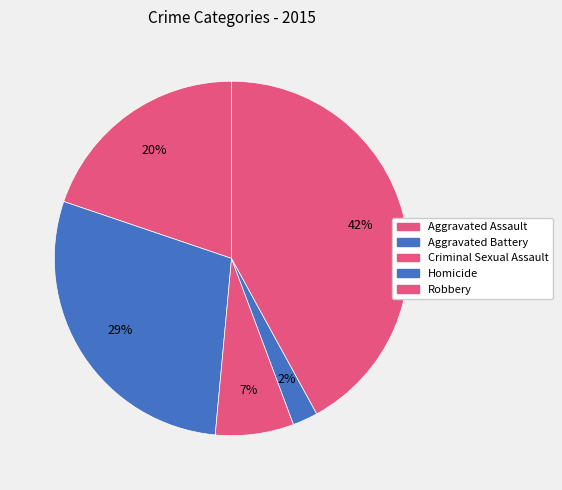

The Robbery slice represents 42% of the pie. True or false?

True